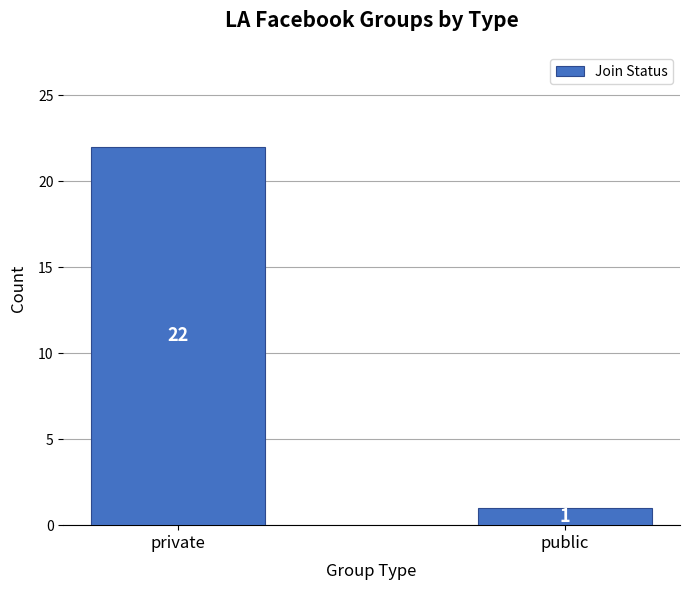

How many bars are there in total?

2